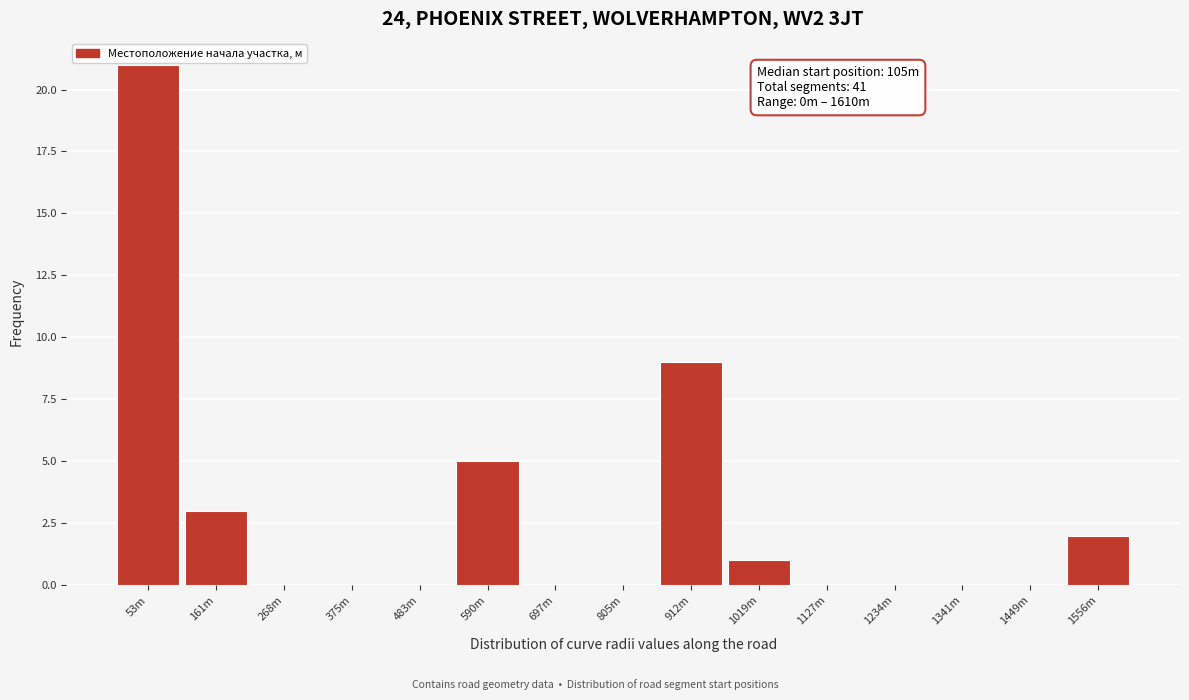

Reading left to right, transcribe all the data shown in this chart.

53m=21	161m=3	268m=0	375m=0	483m=0	590m=5	697m=0	805m=0	912m=9	1019m=1	1127m=0	1234m=0	1341m=0	1449m=0	1556m=2